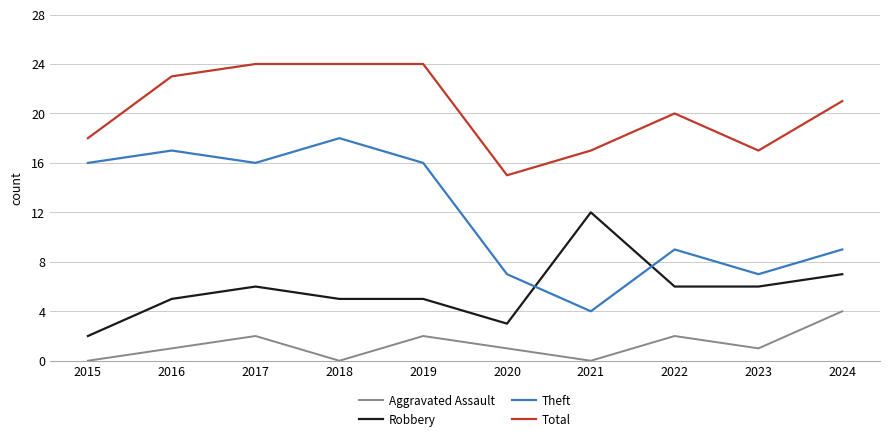

Is it true that Theft equals 7 at 2020?

True